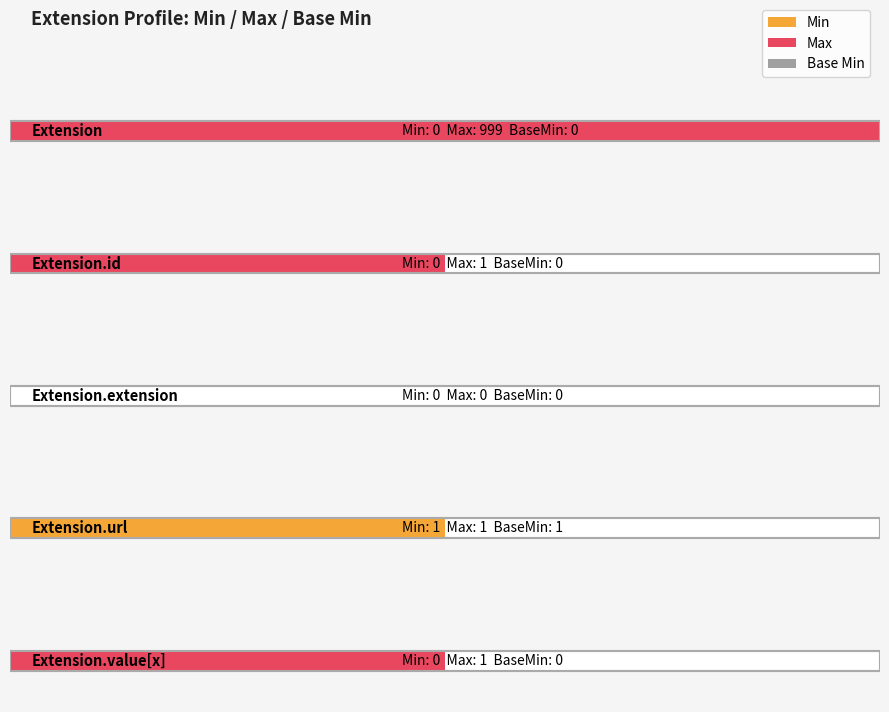

The value of Base Min at Extension.extension is 0. True or false?

False